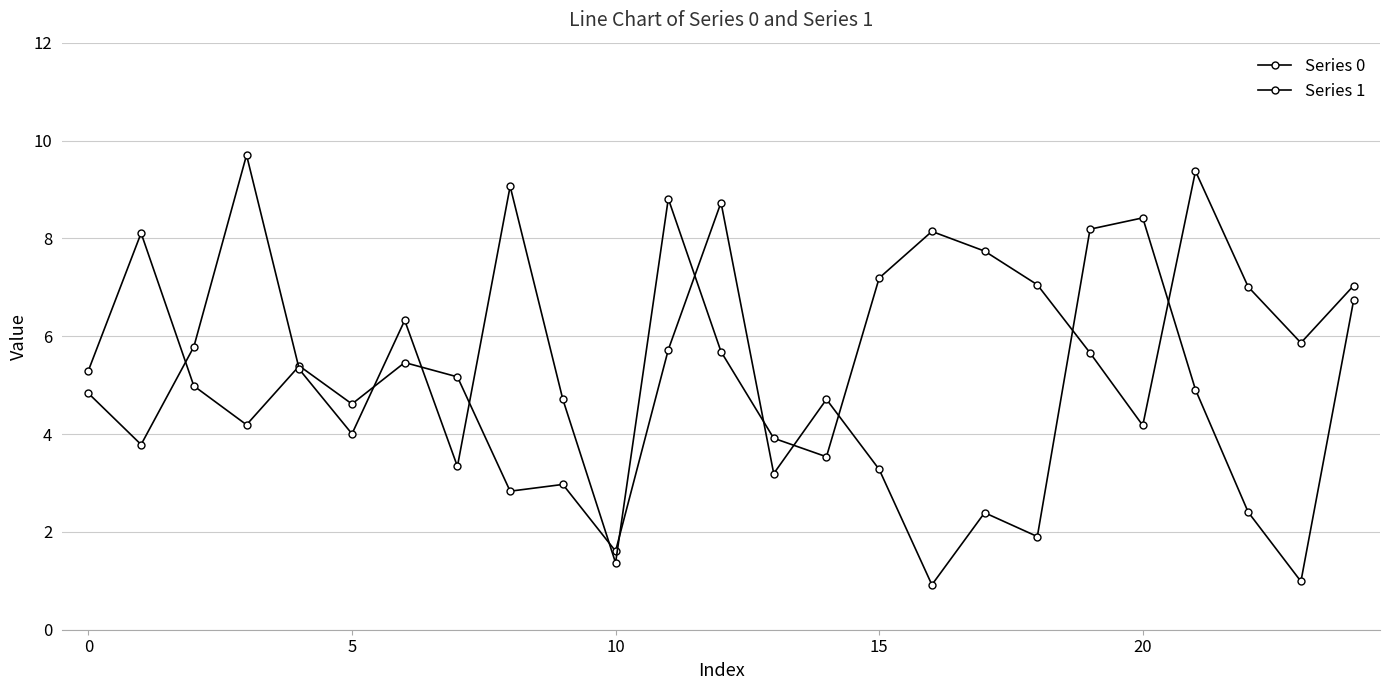

How many data points in Series 1 are less than 5?

9